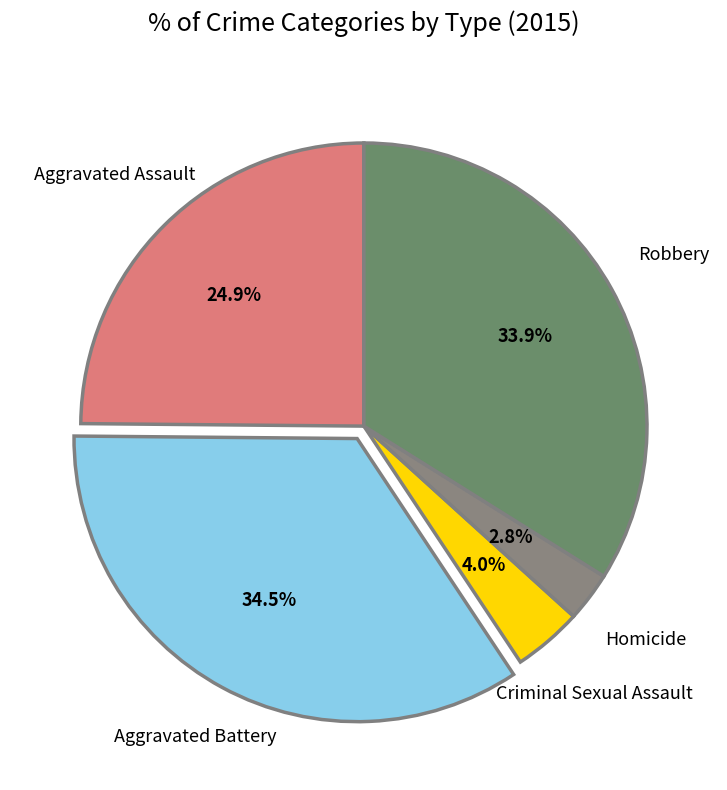

To the nearest percent, what is the average slice percentage?

20%